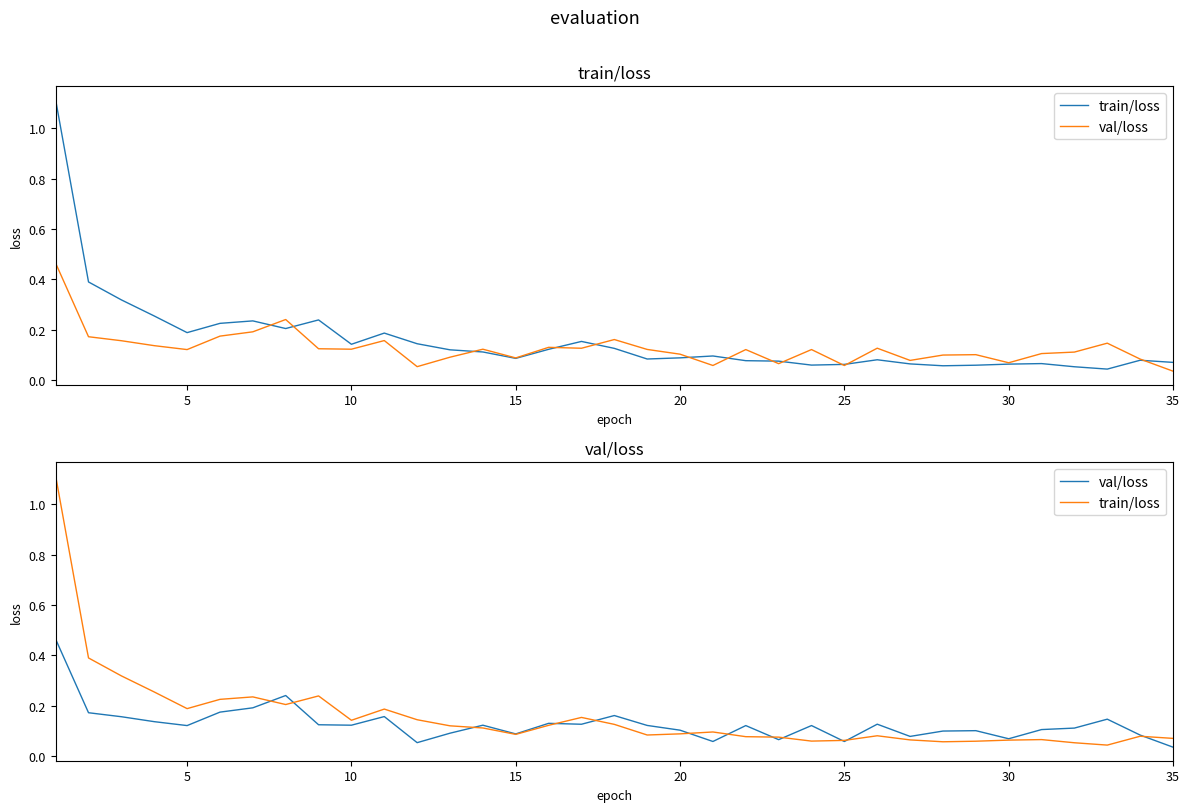

True or false: val/loss and train/loss intersect in this chart.

True